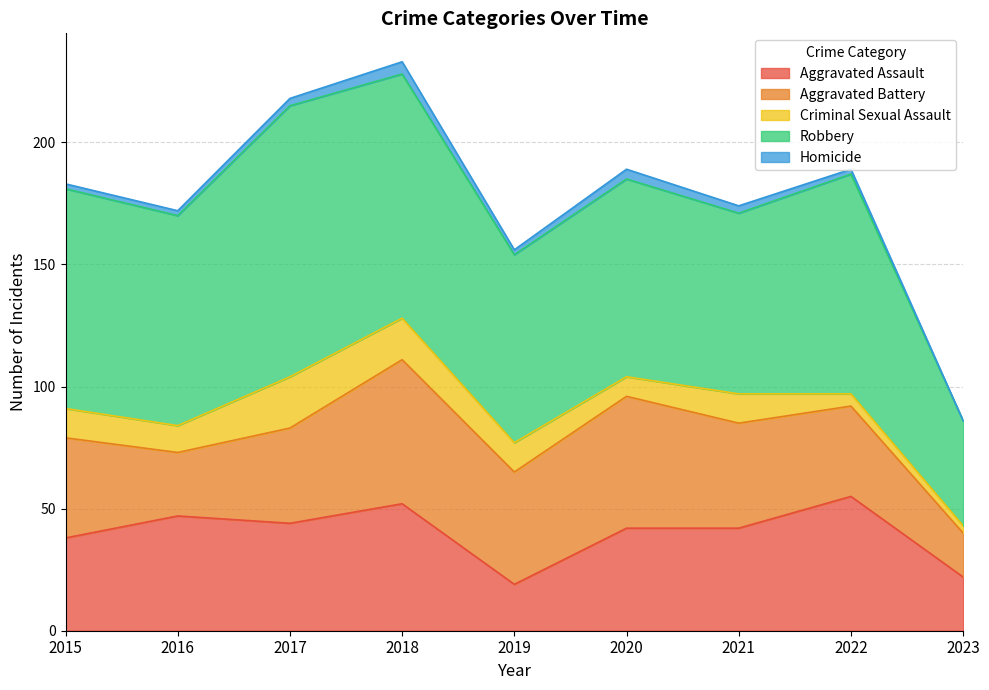

At how many categories does at least one series exceed 36?

9